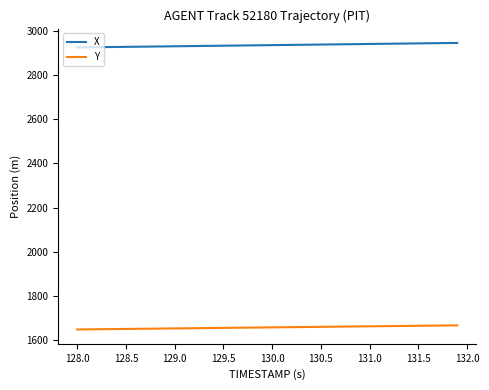

What is the minimum value shown in the chart?

1645.8